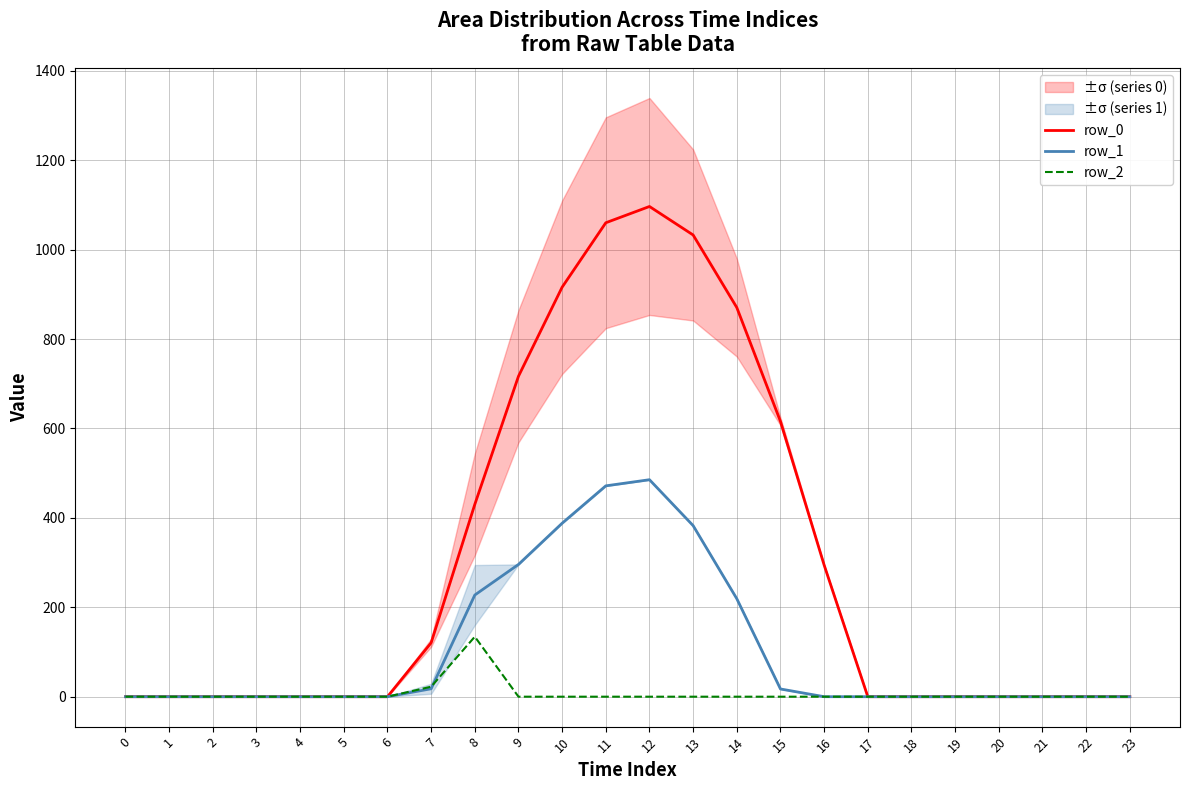

What is the difference between the maximum and minimum values in the row_2 series?

134.2